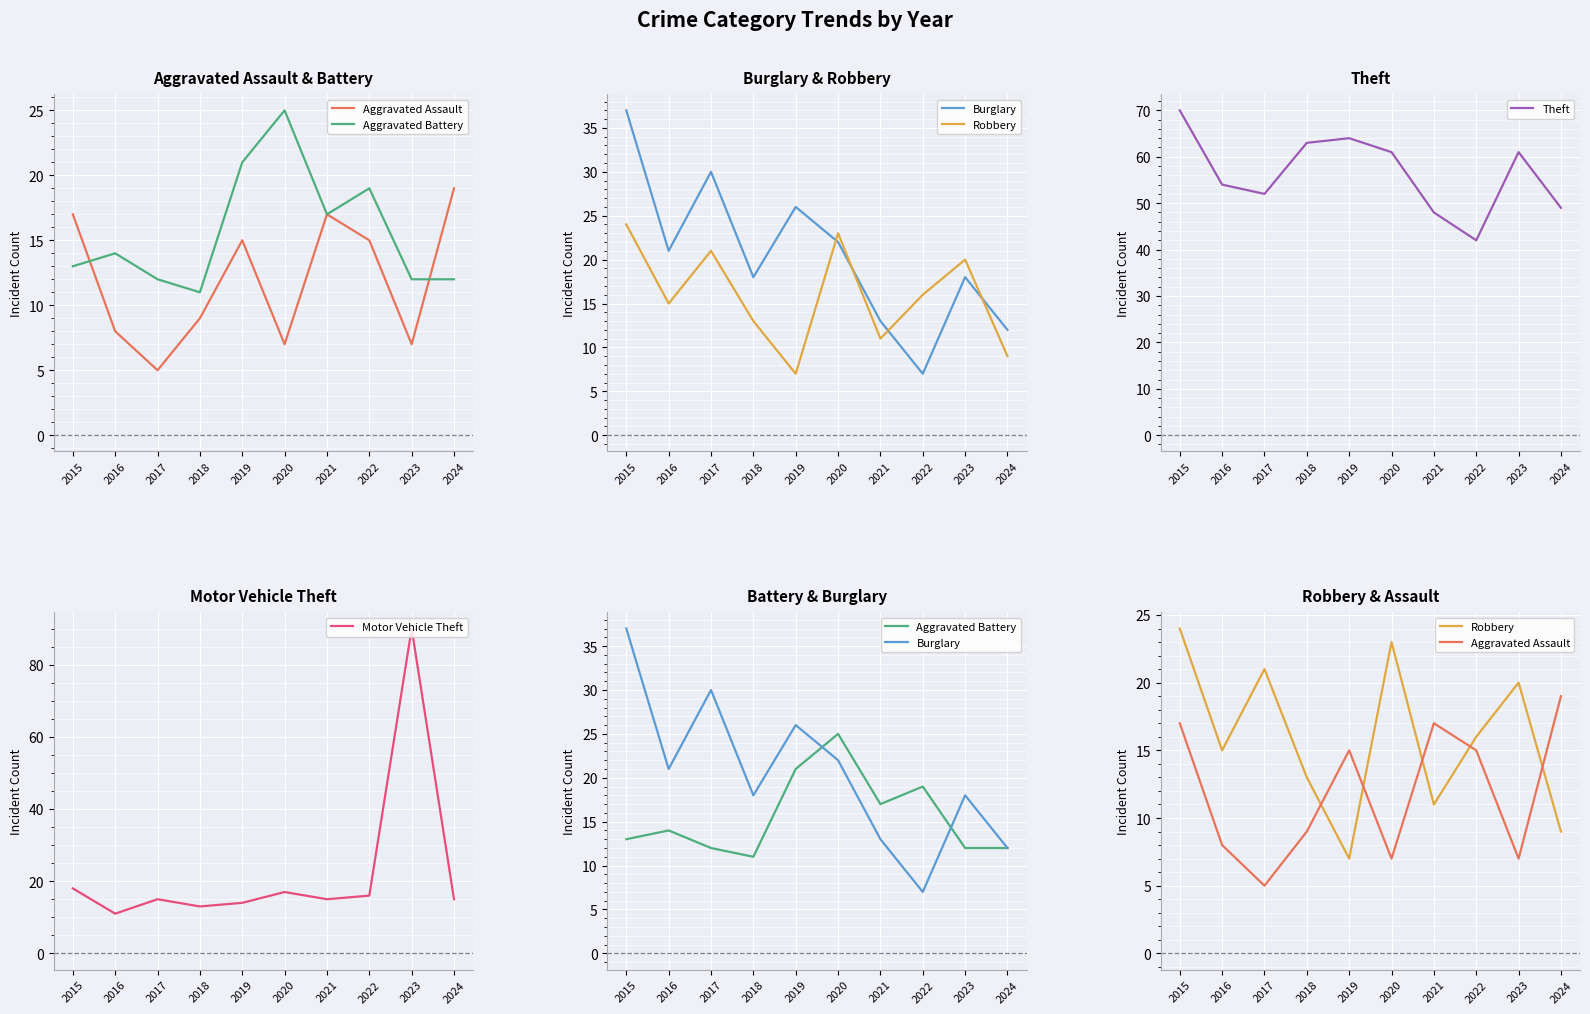

Rank the series at 2023 from highest to lowest value.

Motor Vehicle Theft, Theft, Robbery, Burglary, Aggravated Battery, Aggravated Assault